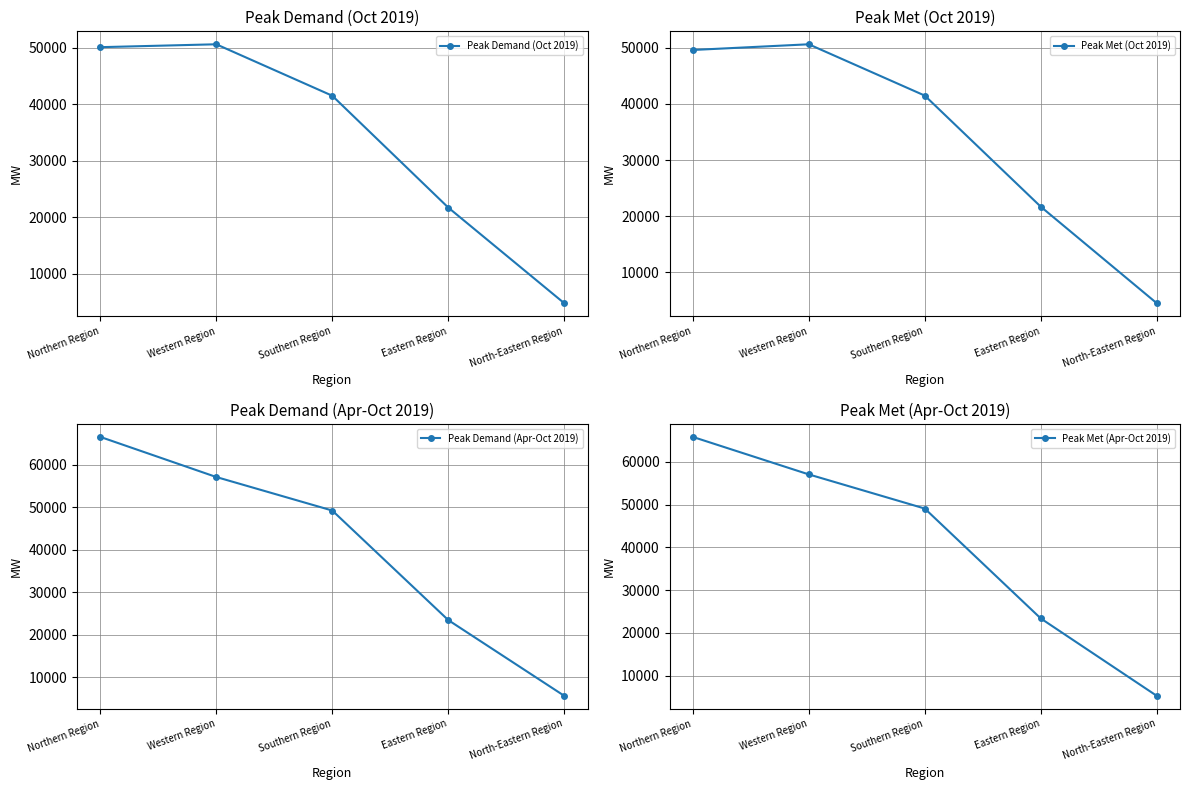

At which label does Peak Demand (Apr-Oct 2019) first exceed 49218?

Northern Region